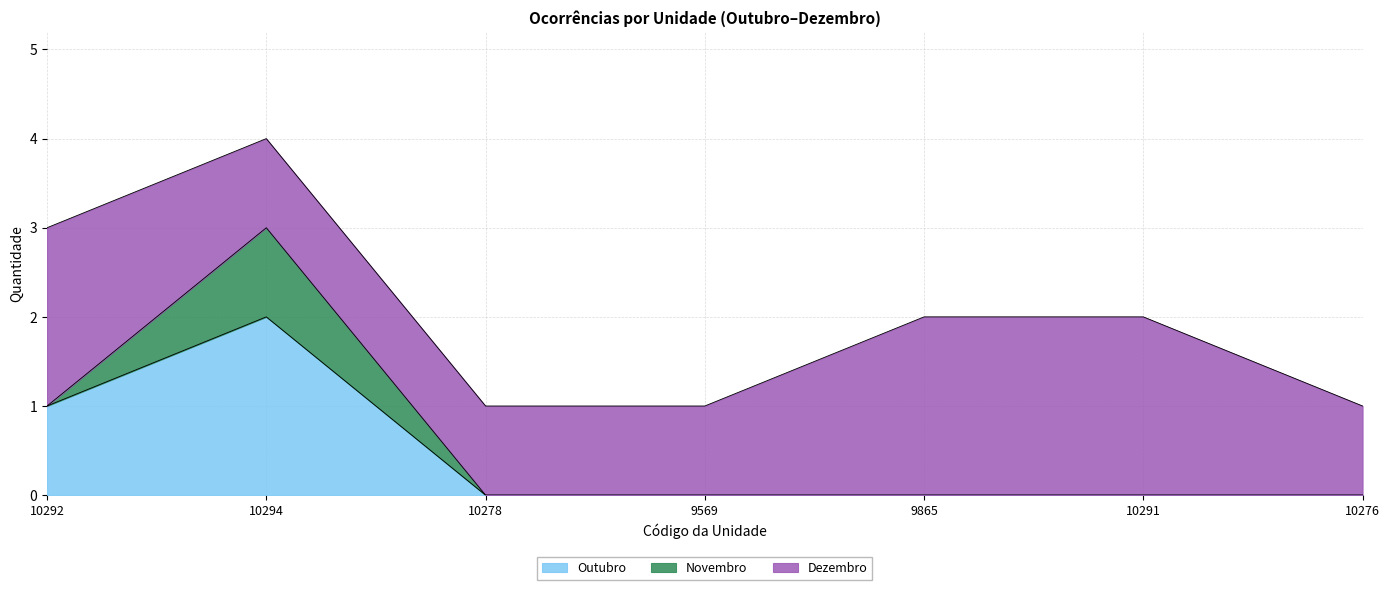

True or false: Outubro has a value of 2 at 10294.

True